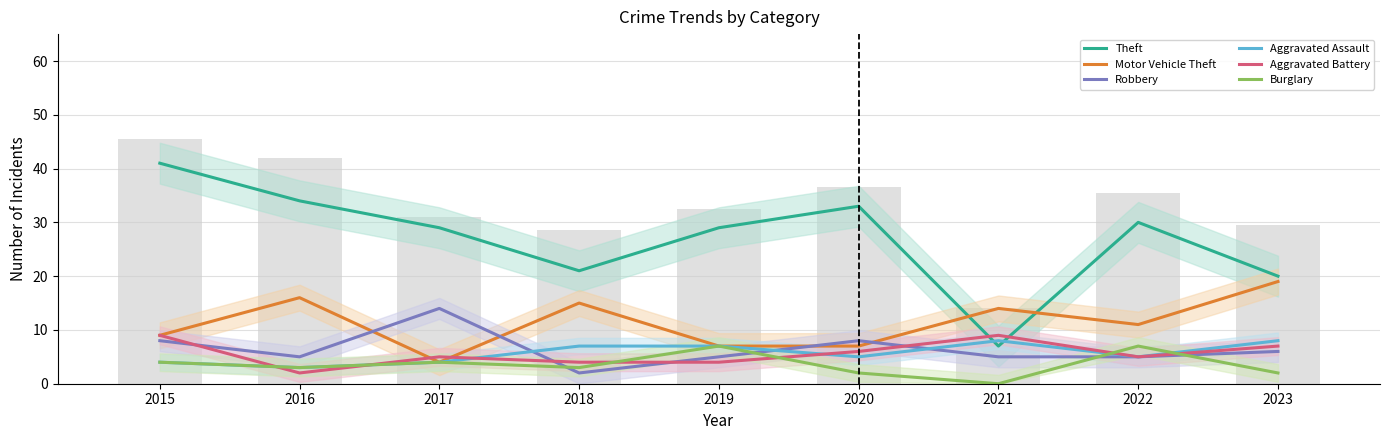

What is the highest value of the Aggravated Battery series?

9